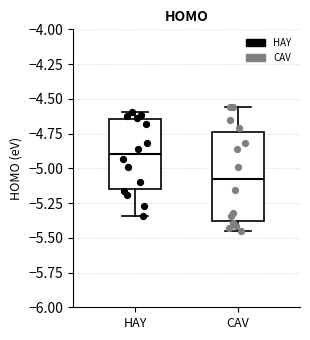

Which box has the highest median line?

HAY